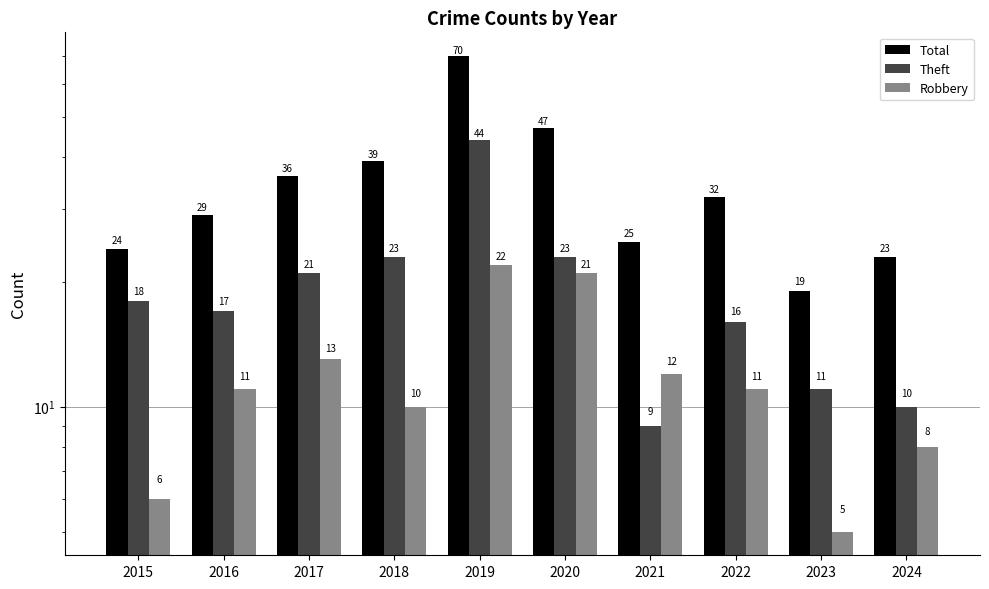

Are the bars horizontal?

No